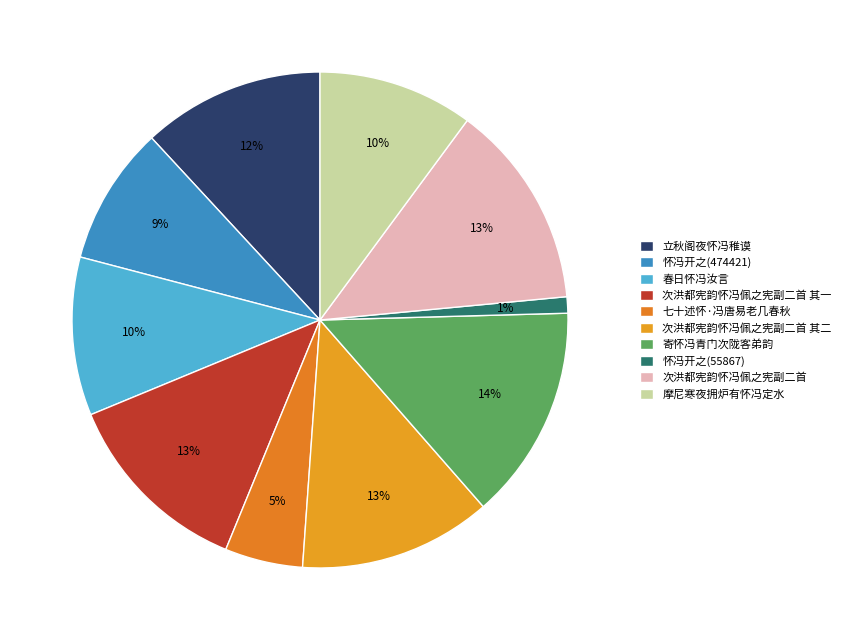

Does any single category account for the majority?

No